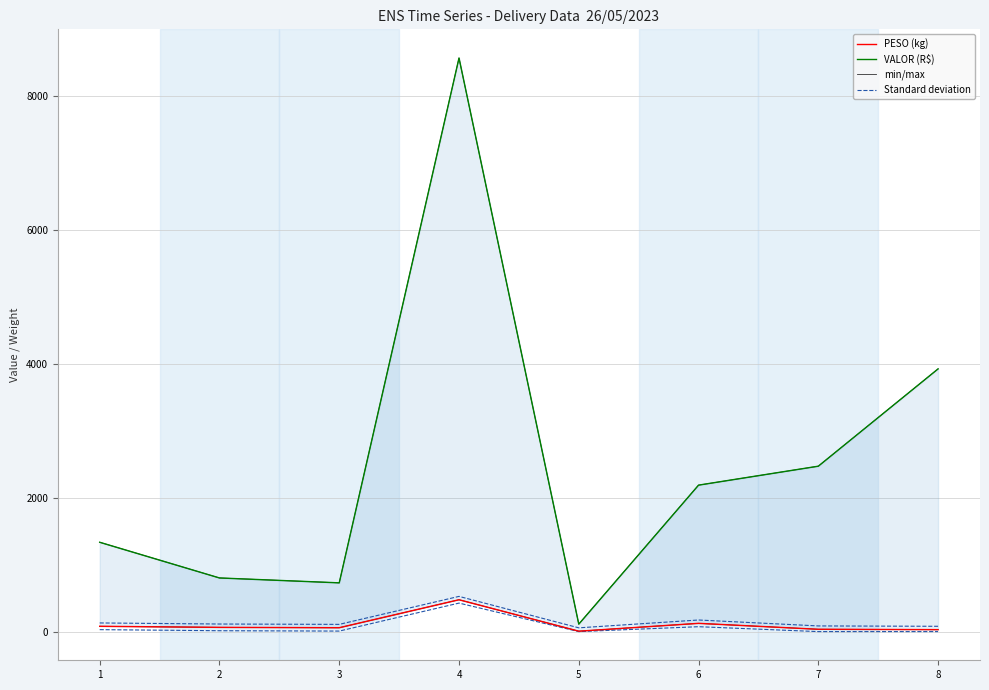

The VALOR (R$) series shows 465.9 at 6. True or false?

False